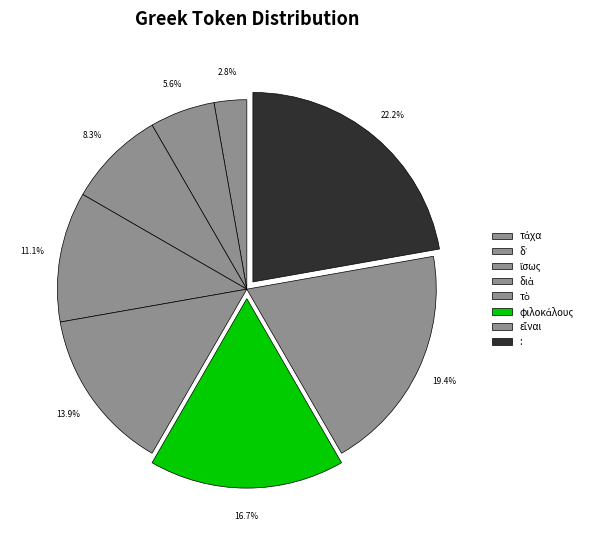

To the nearest percent, what portion does διὰ represent?

11%